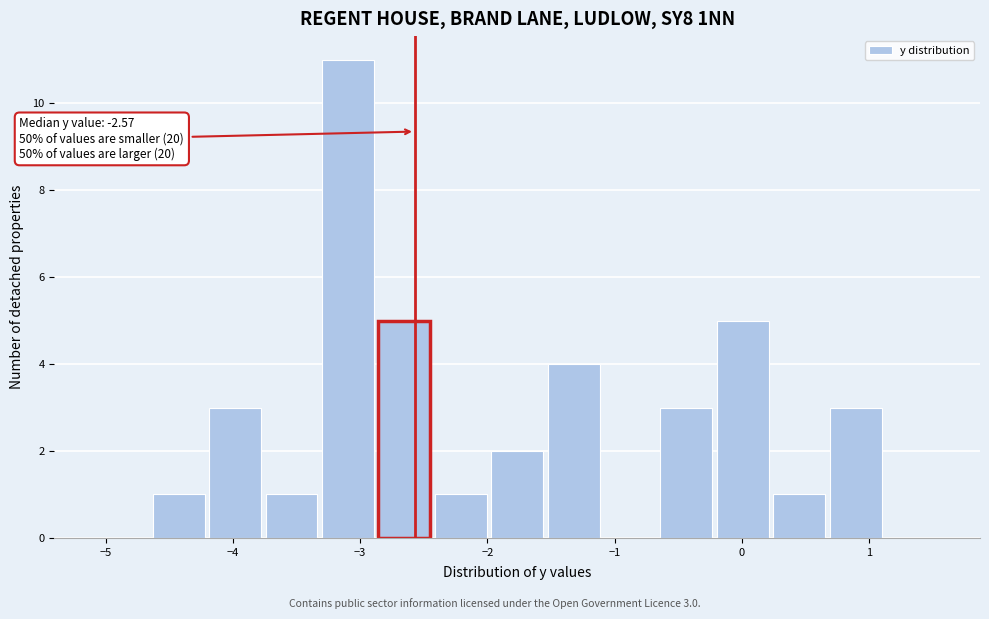

Over which range of the x-axis is the bar tallest?

-3.3 to -2.9